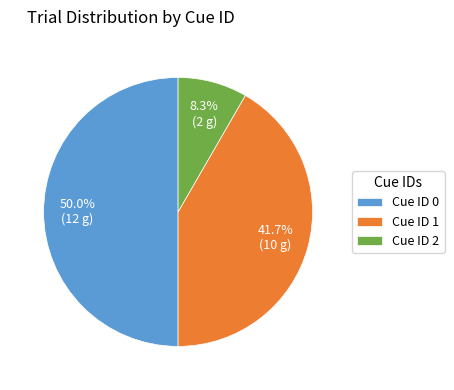

Is Cue ID 2 the majority of the pie?

No